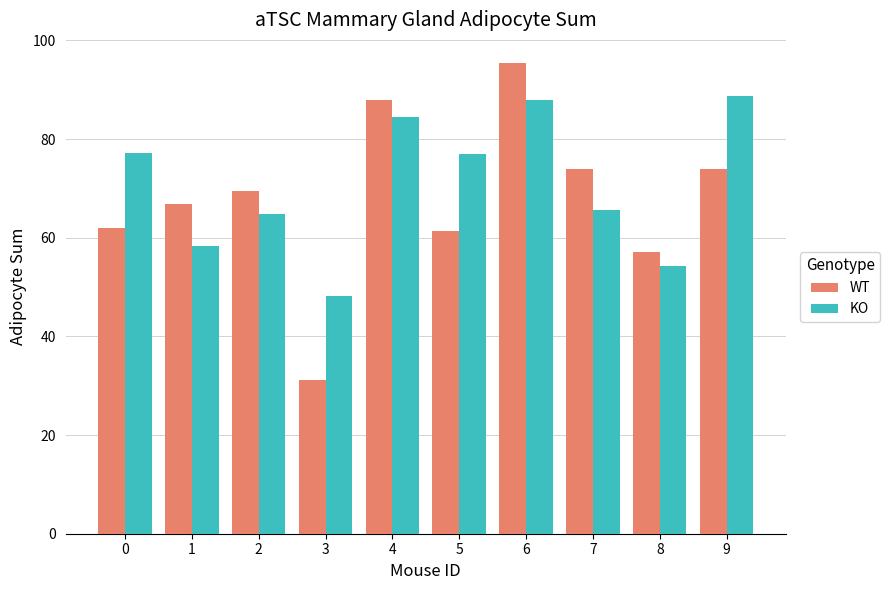

What is the difference between the WT values at 0 and 1?

4.9